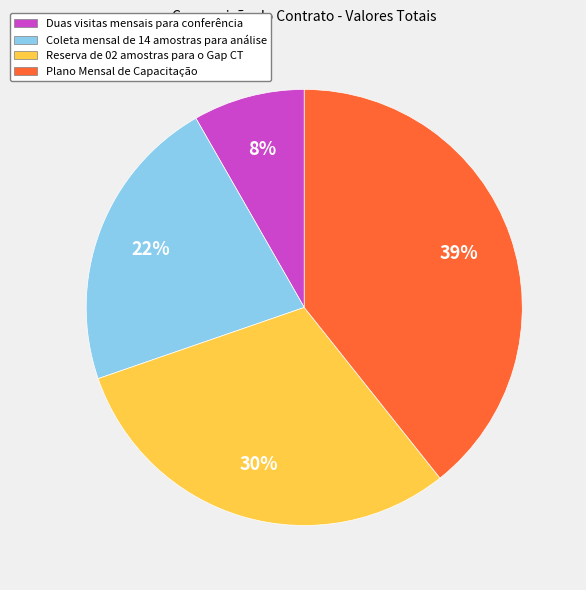

To the nearest percent, what is the average slice percentage?

25%